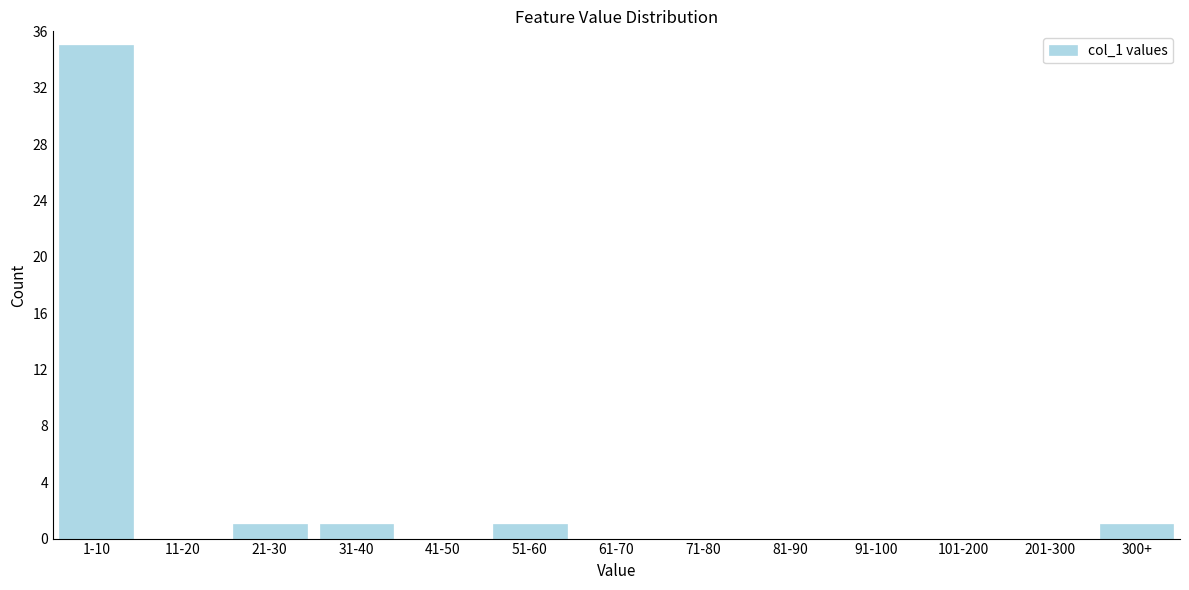

Reading left to right, what are all the values shown in this chart?

1-10=35	11-20=0	21-30=1	31-40=1	41-50=0	51-60=1	61-70=0	71-80=0	81-90=0	91-100=0	101-200=0	201-300=0	300+=1